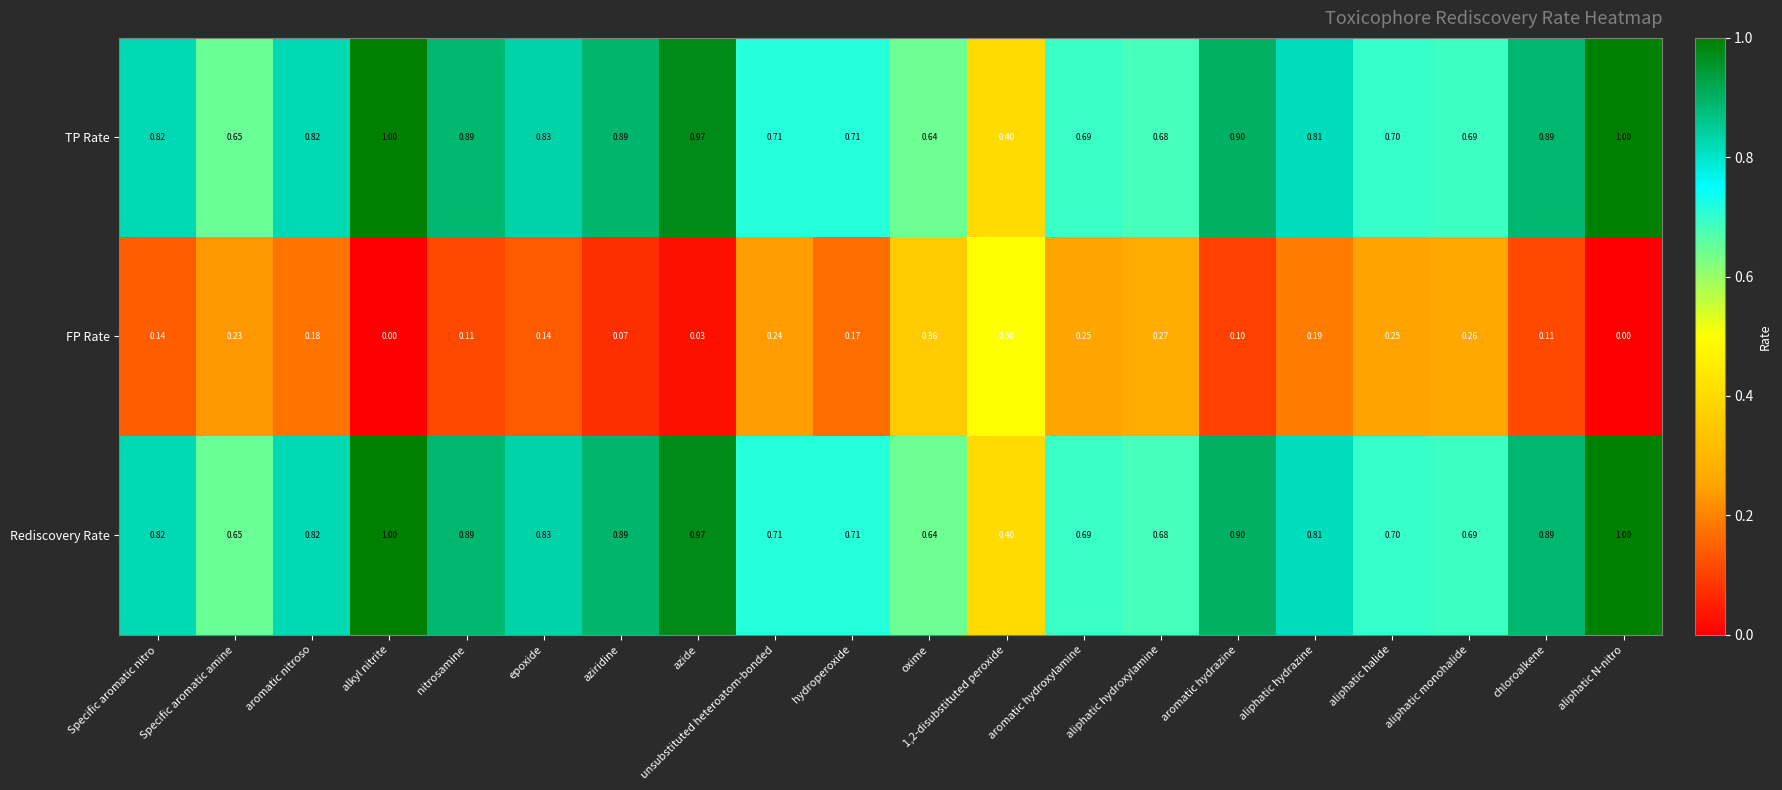

Reading right to left, what are all the values shown in this chart?

TP Rate: aliphatic N-nitro=1.0	chloroalkene=0.9	aliphatic monohalide=0.7	aliphatic halide=0.7	aliphatic hydrazine=0.8	aromatic hydrazine=0.9	aliphatic hydroxylamine=0.7	aromatic hydroxylamine=0.7	1,2-disubstituted peroxide=0.4	oxime=0.6	hydroperoxide=0.7	unsubstituted heteroatom-bonded=0.7	azide=1.0	aziridine=0.9	epoxide=0.8	nitrosamine=0.9	alkyl nitrite=1.0	aromatic nitroso=0.8	Specific aromatic amine=0.7	Specific aromatic nitro=0.8
FP Rate: aliphatic N-nitro=0.0	chloroalkene=0.1	aliphatic monohalide=0.3	aliphatic halide=0.2	aliphatic hydrazine=0.2	aromatic hydrazine=0.1	aliphatic hydroxylamine=0.3	aromatic hydroxylamine=0.2	1,2-disubstituted peroxide=0.5	oxime=0.4	hydroperoxide=0.2	unsubstituted heteroatom-bonded=0.2	azide=0.0	aziridine=0.1	epoxide=0.1	nitrosamine=0.1	alkyl nitrite=0.0	aromatic nitroso=0.2	Specific aromatic amine=0.2	Specific aromatic nitro=0.1
Rediscovery Rate: aliphatic N-nitro=1.0	chloroalkene=0.9	aliphatic monohalide=0.7	aliphatic halide=0.7	aliphatic hydrazine=0.8	aromatic hydrazine=0.9	aliphatic hydroxylamine=0.7	aromatic hydroxylamine=0.7	1,2-disubstituted peroxide=0.4	oxime=0.6	hydroperoxide=0.7	unsubstituted heteroatom-bonded=0.7	azide=1.0	aziridine=0.9	epoxide=0.8	nitrosamine=0.9	alkyl nitrite=1.0	aromatic nitroso=0.8	Specific aromatic amine=0.7	Specific aromatic nitro=0.8